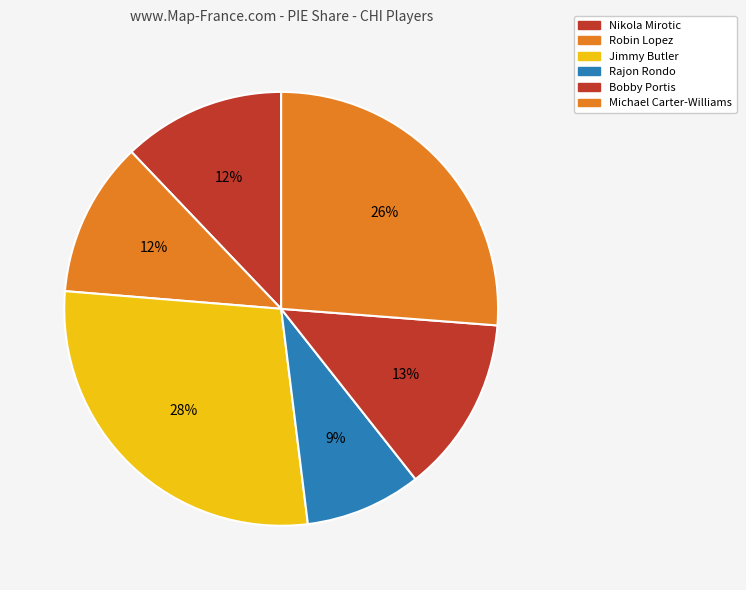

How many segments does this pie chart have?

6